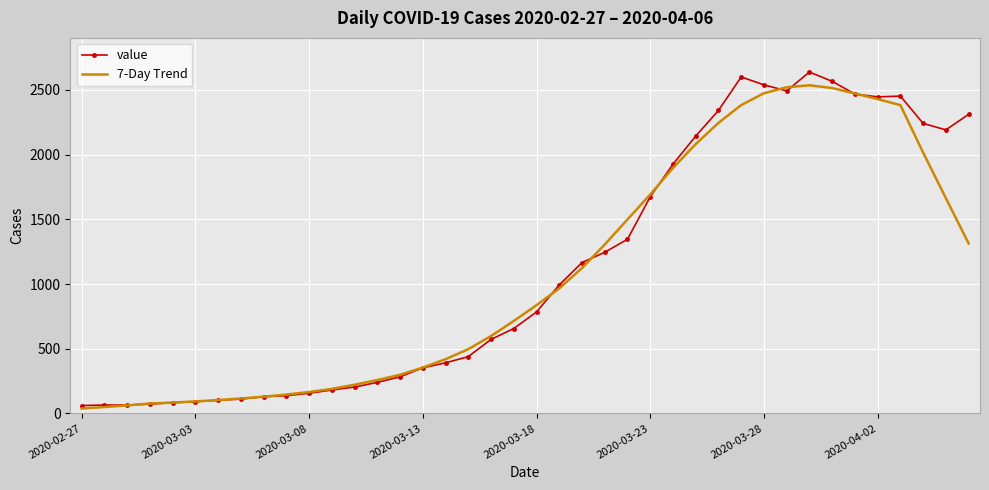

Which category has the lowest value across all series?

2020-02-27